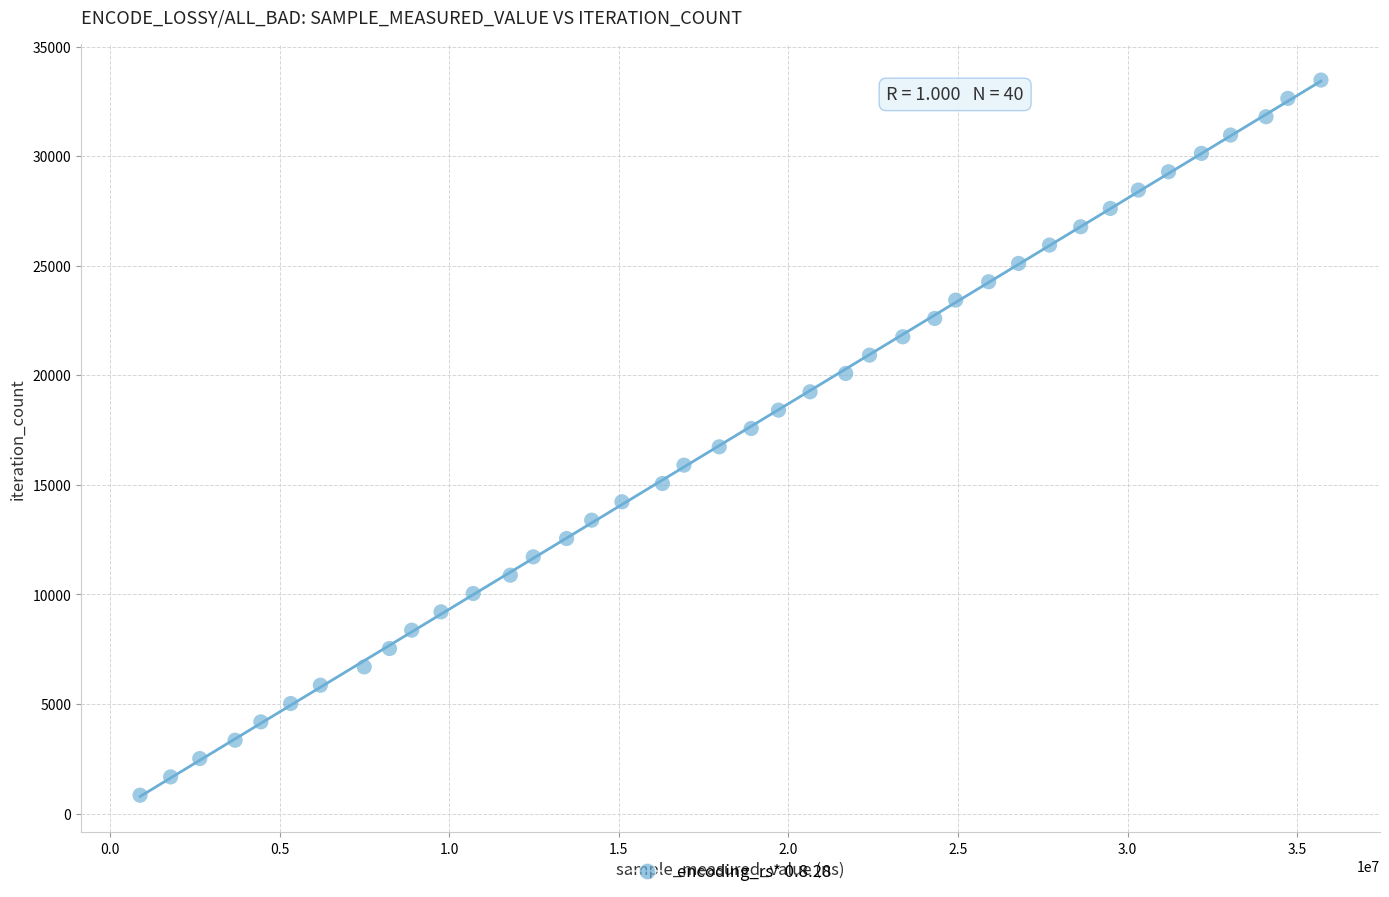

What is the range of X values (max minus min)?

34813638